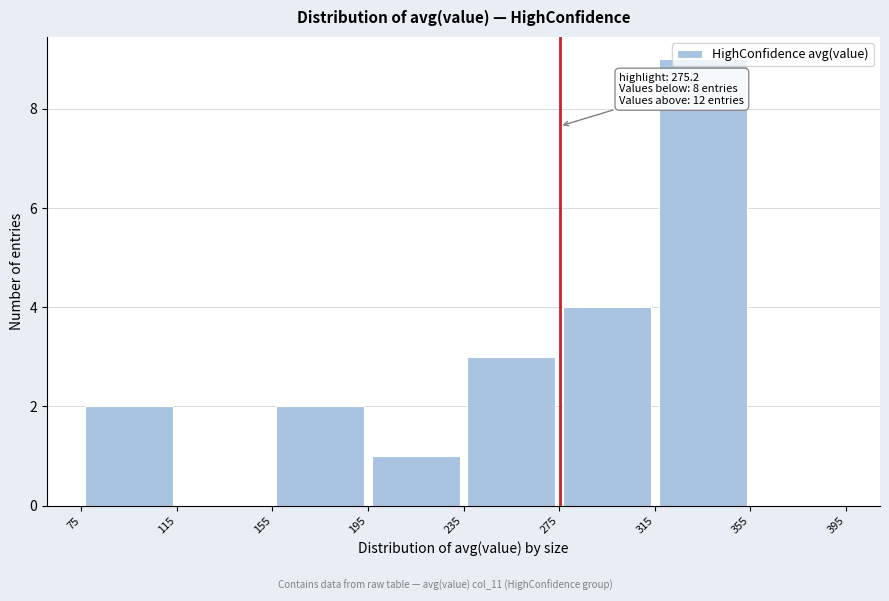

Over which range of the x-axis is the bar tallest?

315 to 355